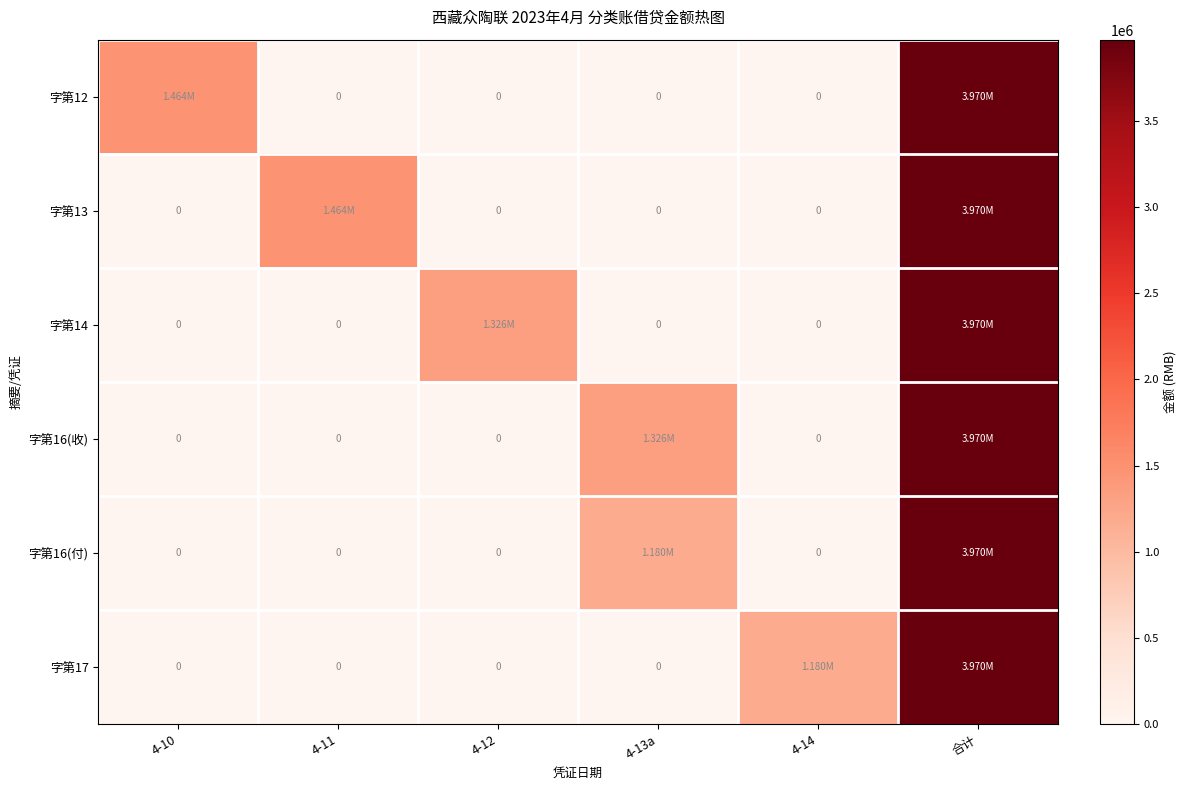

Is it true that 字第17 equals 2048575.1 at 4-13a?

False